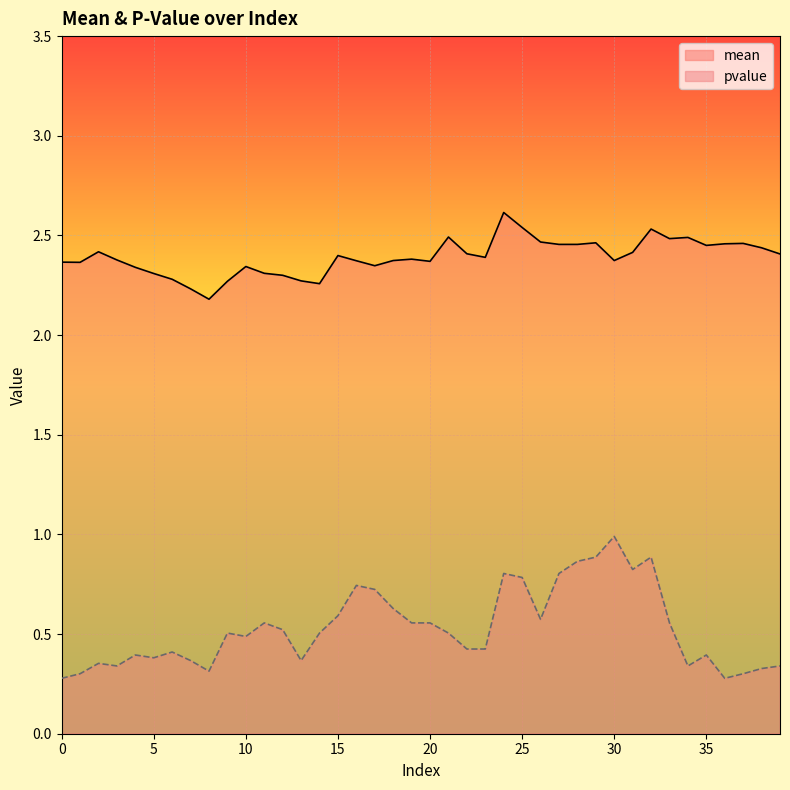

Rank the categories by mean value from highest to lowest.

24, 25, 32, 21, 34, 33, 26, 29, 37, 36, 27, 28, 35, 38, 2, 31, 22, 39, 15, 23, 19, 3, 18, 30, 16, 20, 0, 1, 17, 10, 4, 11, 5, 12, 6, 13, 9, 14, 7, 8